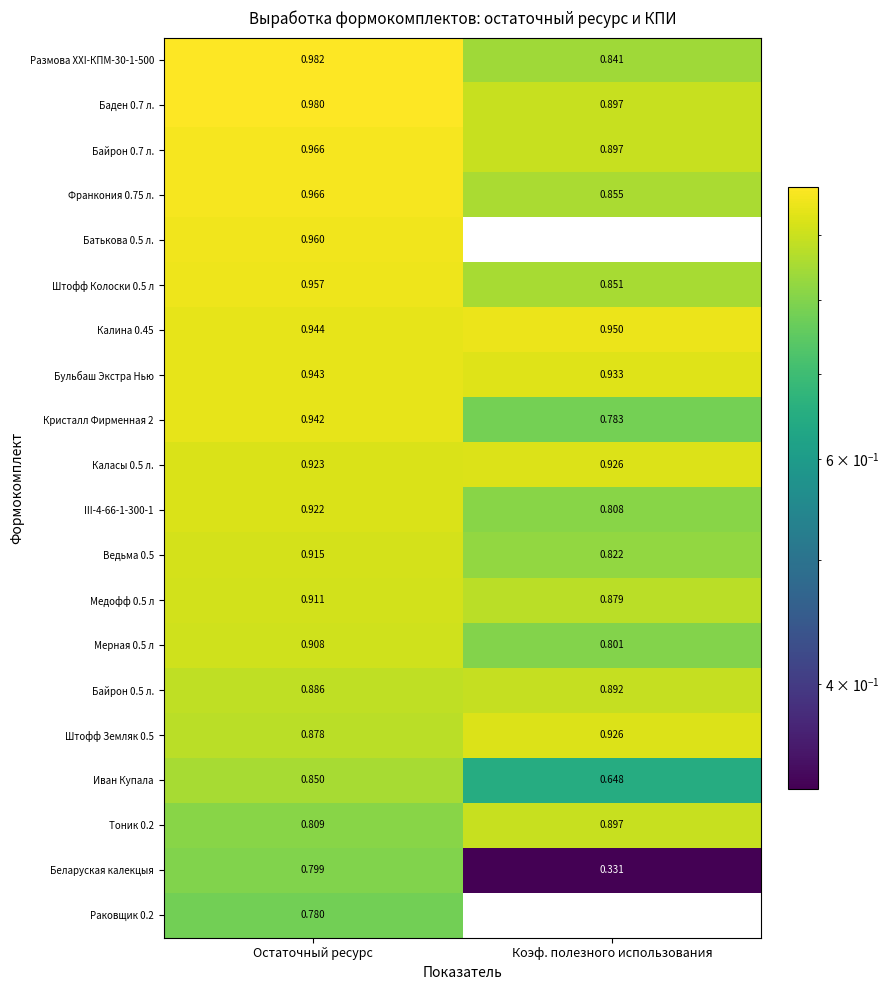

At which label is Мерная 0.5 л closest to 0?

Коэф. полезного использования